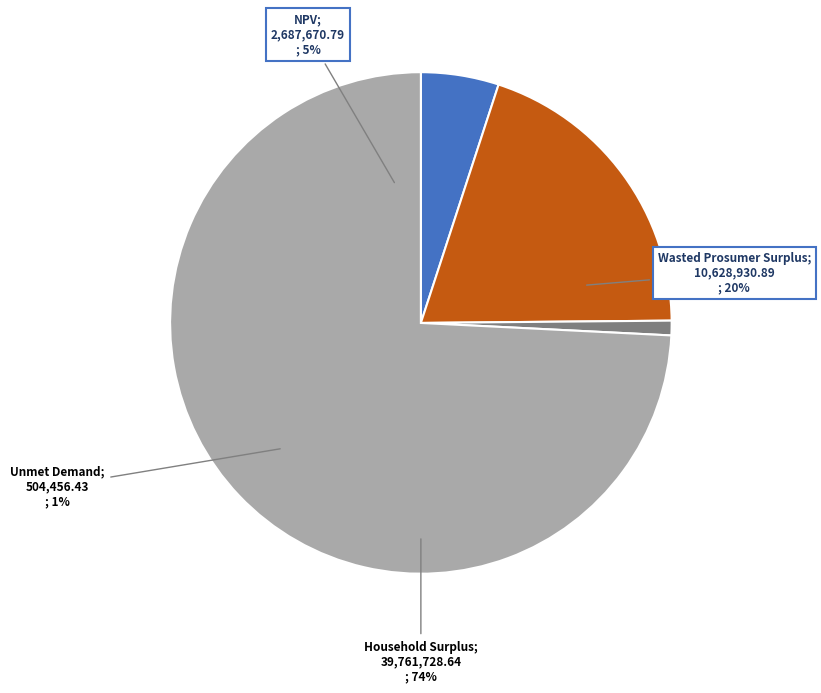

Count the number of slices in the pie.

4